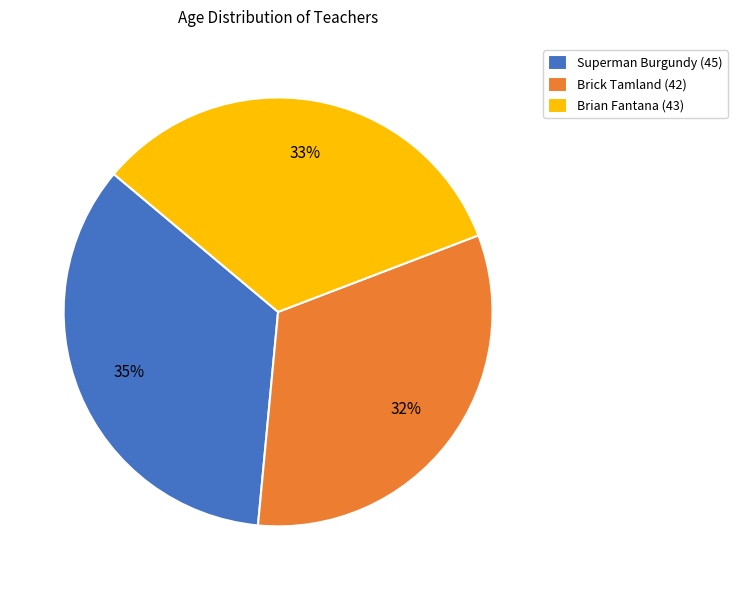

Rank the categories by value from highest to lowest.

Superman Burgundy (45), Brian Fantana (43), Brick Tamland (42)